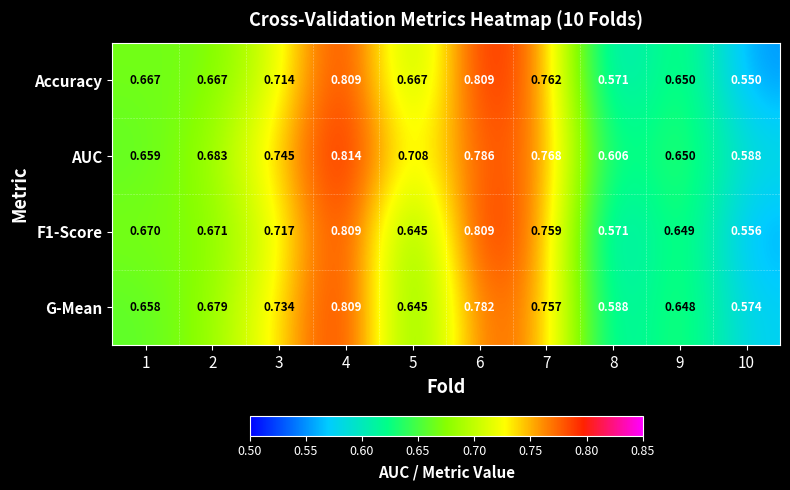

Is the value of Accuracy at 1 greater than the value of G-Mean at 9?

Yes